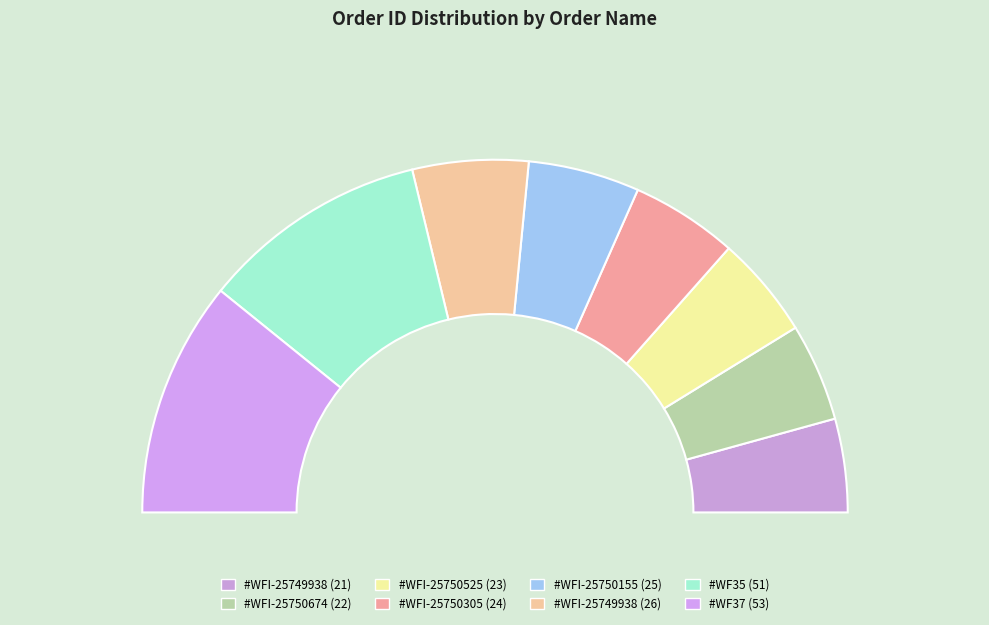

To the nearest percent, what is the combined percentage of #WFI-25749938 (26) and #WFI-25750674 (22)?

20%